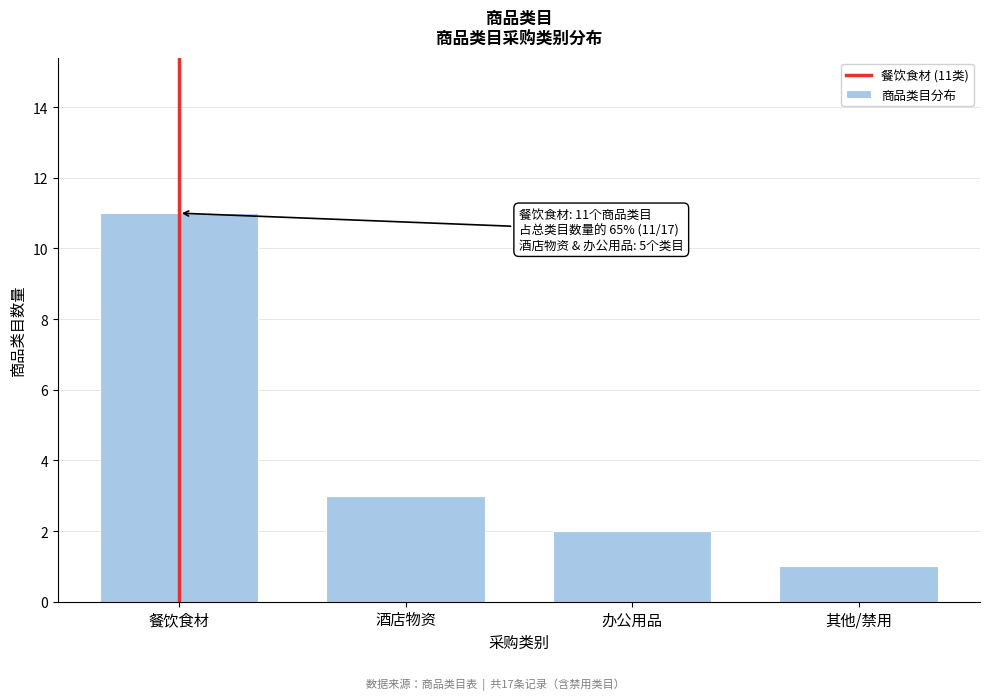

Reading left to right, transcribe all the data shown in this chart.

餐饮食材=11	酒店物资=3	办公用品=2	其他/禁用=1